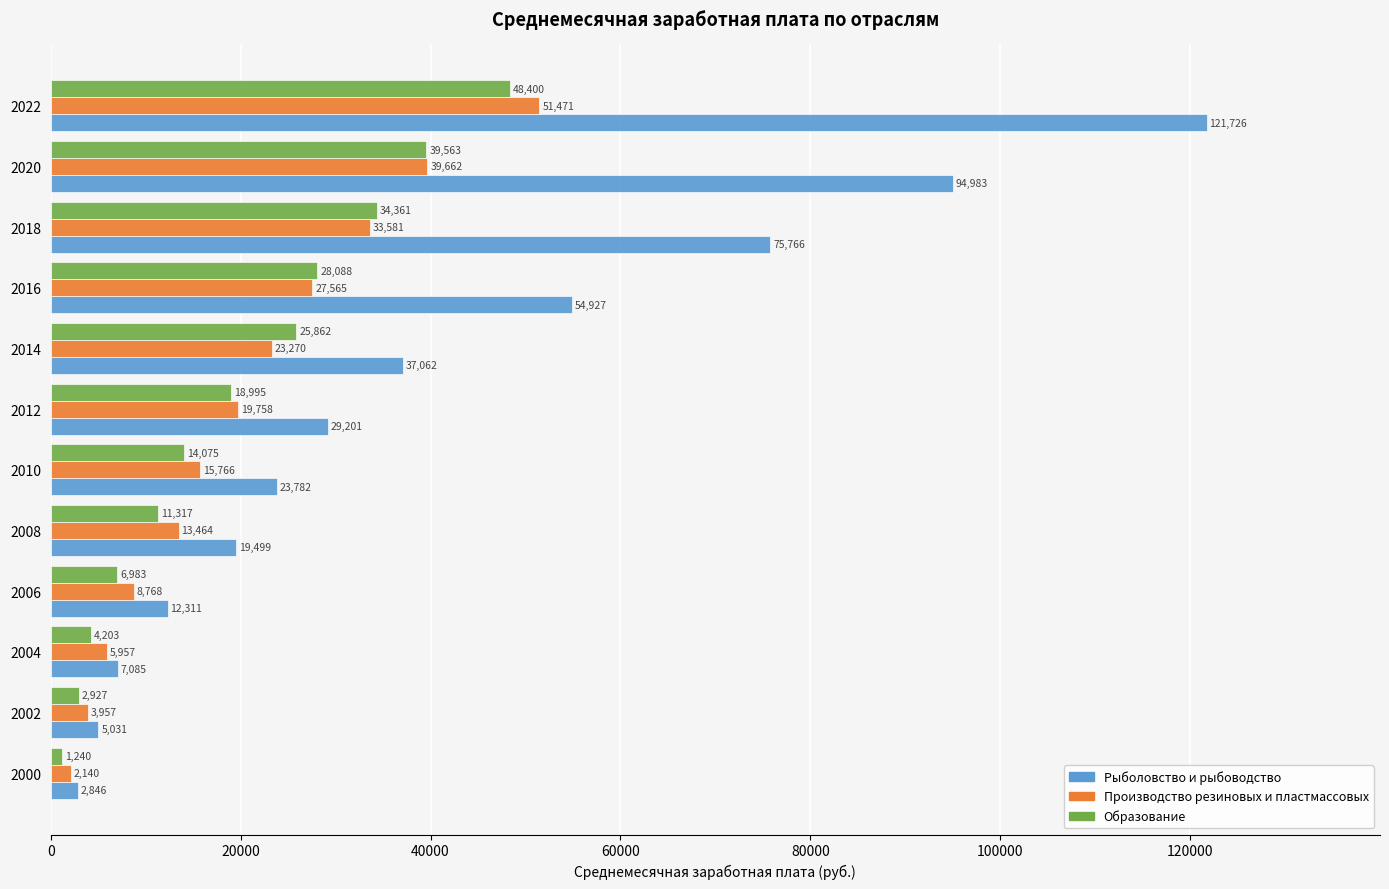

What is the greatest value displayed?

121726.2